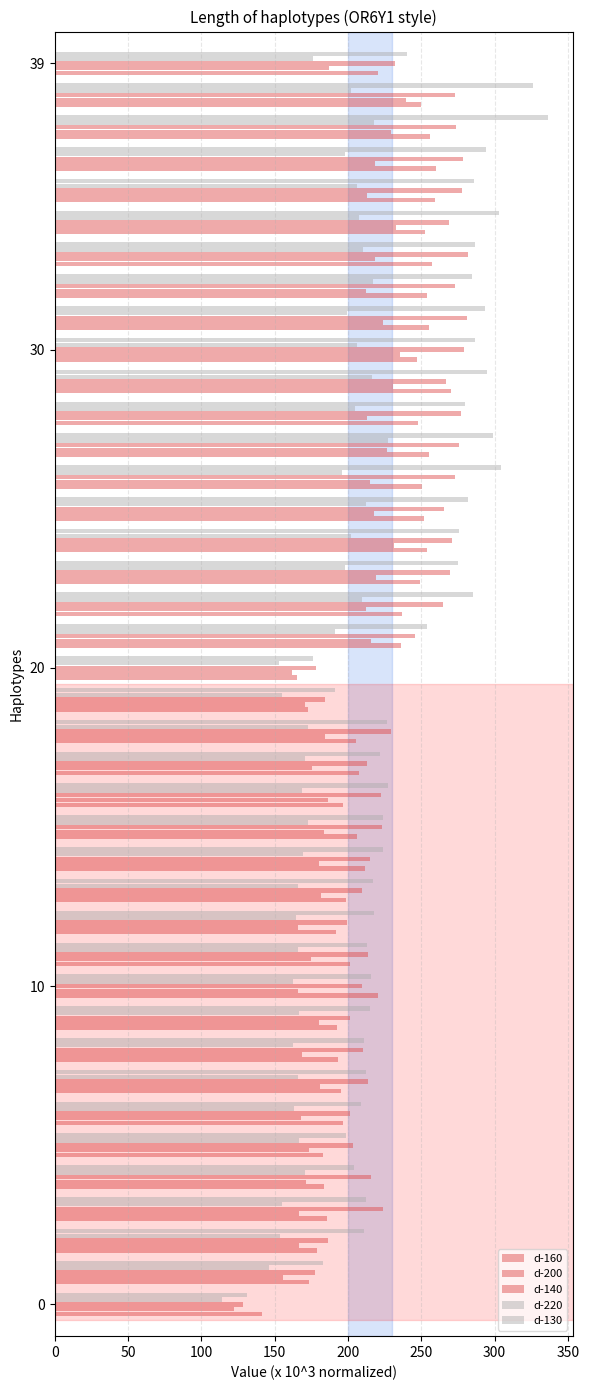

How many data points does each series have?

40